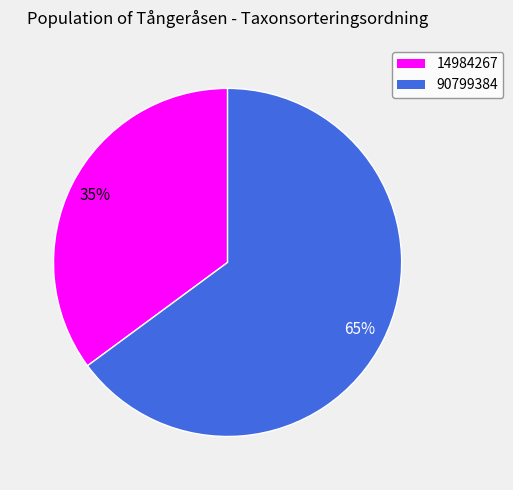

To the nearest percent, what is the combined percentage of 90799384 and 14984267?

100%